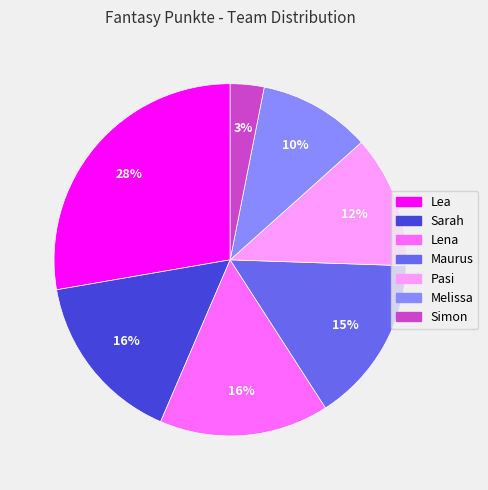

What is the ratio of the value at Lea to the value at Pasi?

2.3